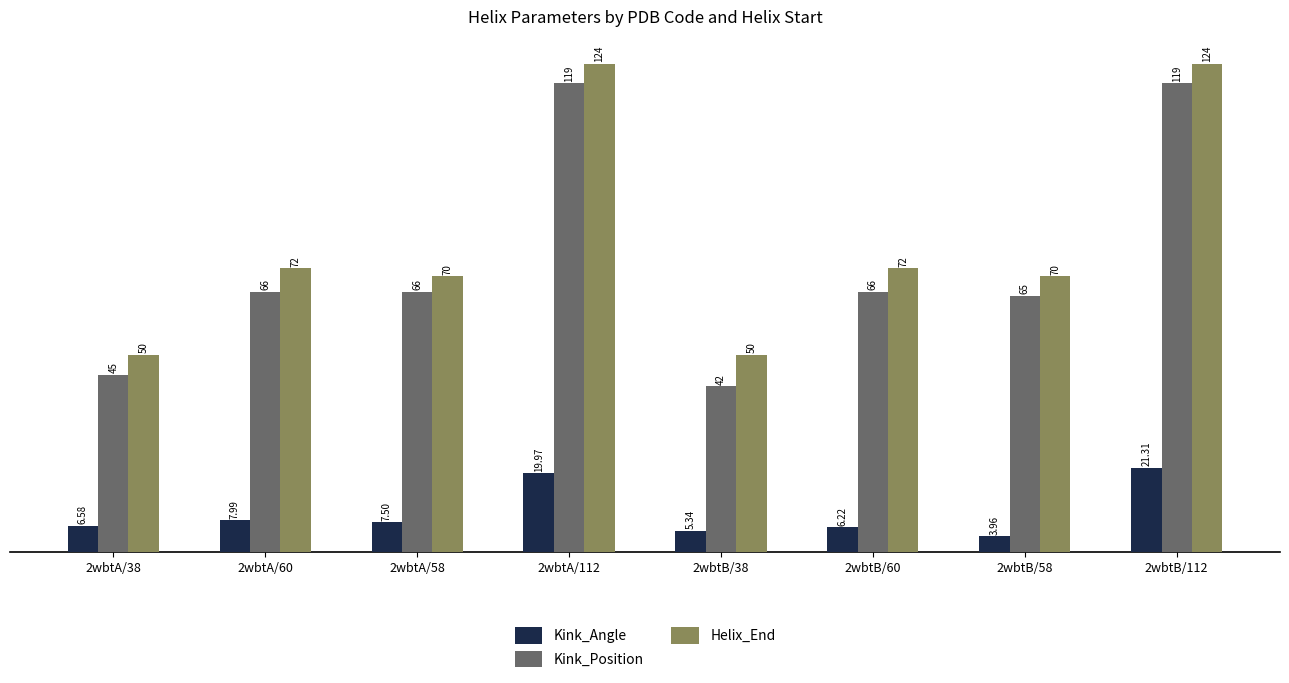

List the labels in order of Kink_Angle value, smallest first.

2wbtB/58, 2wbtB/38, 2wbtB/60, 2wbtA/38, 2wbtA/58, 2wbtA/60, 2wbtA/112, 2wbtB/112